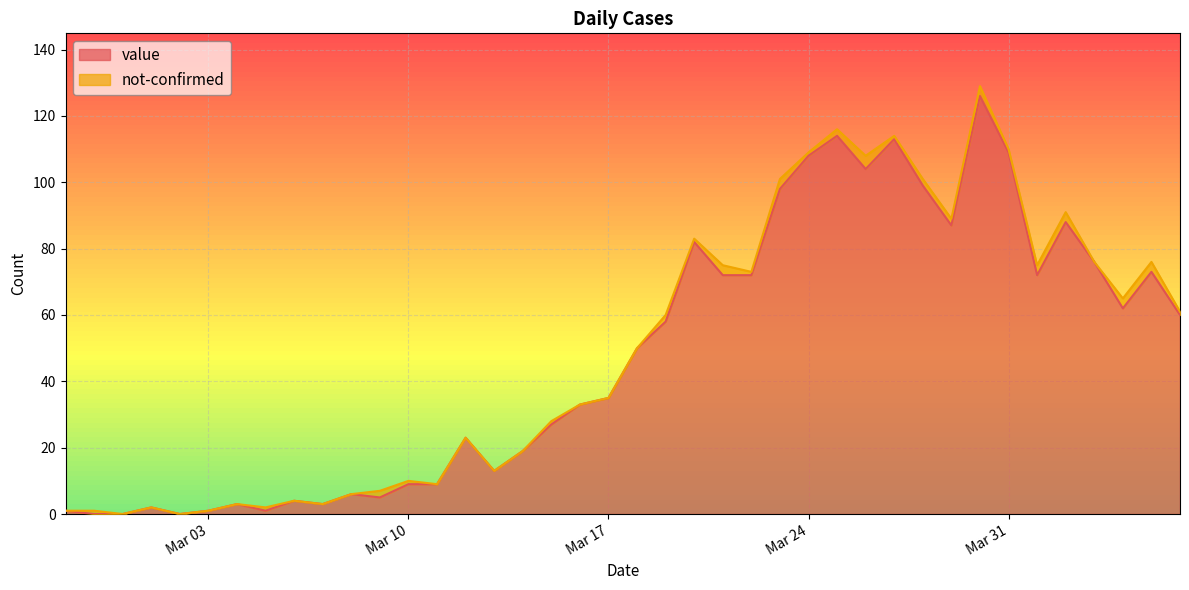

True or false: there are more than 1 points higher than both neighbors.

True